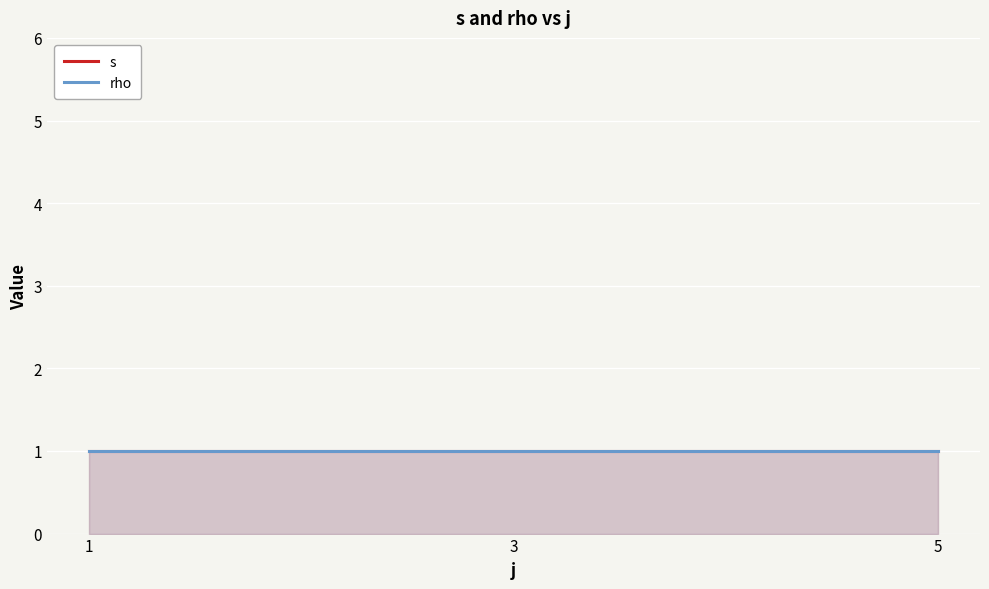

What are all the series names shown in the legend?

s, rho